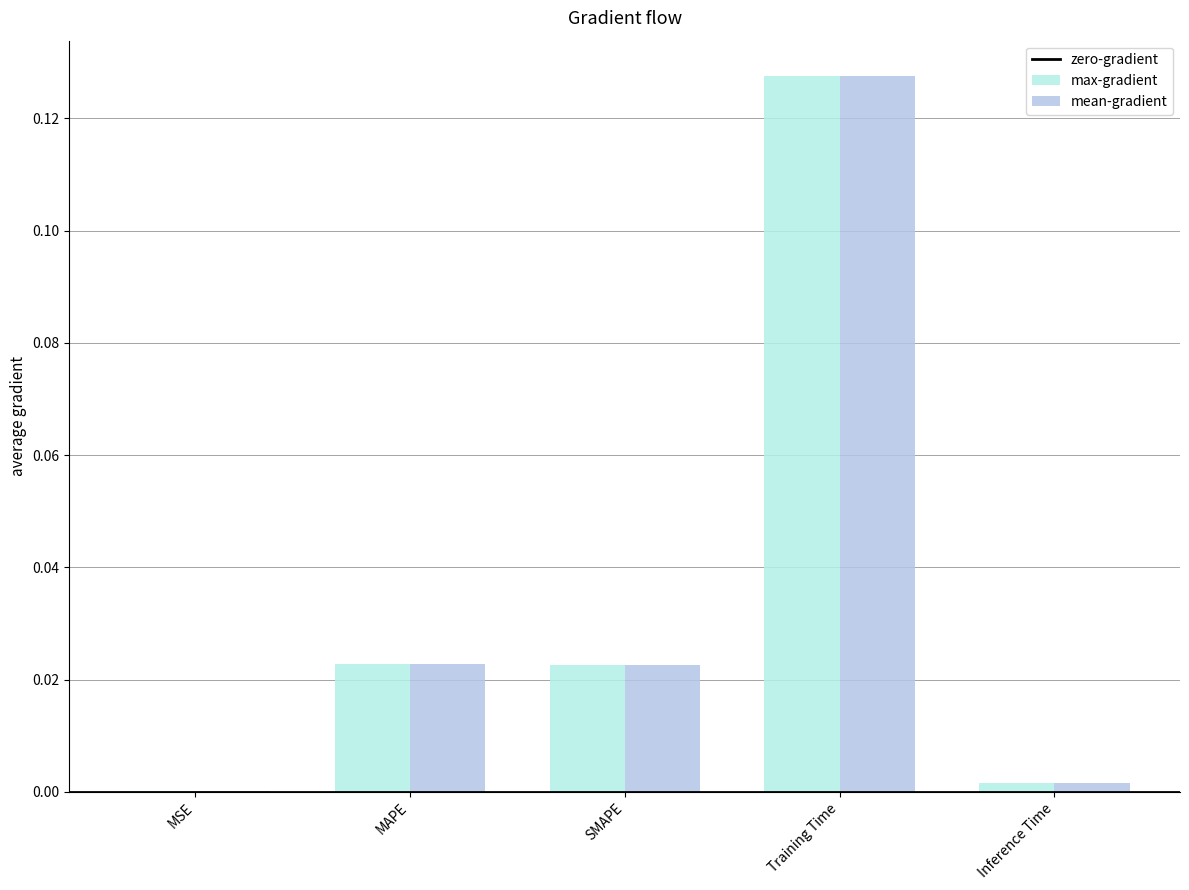

Which label corresponds to the largest value in the chart?

Training Time